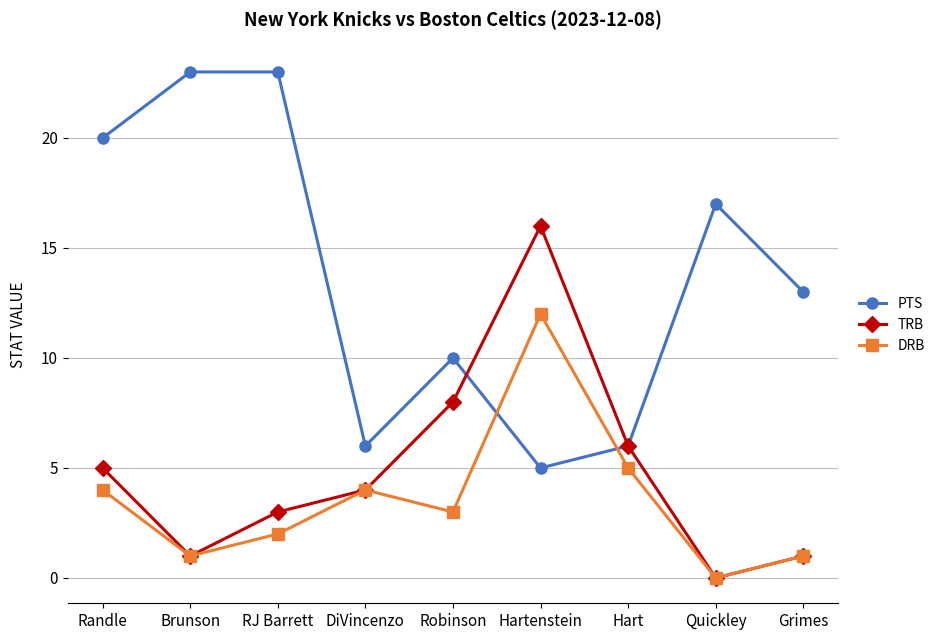

Does the chart display data point markers on the line(s)?

Yes